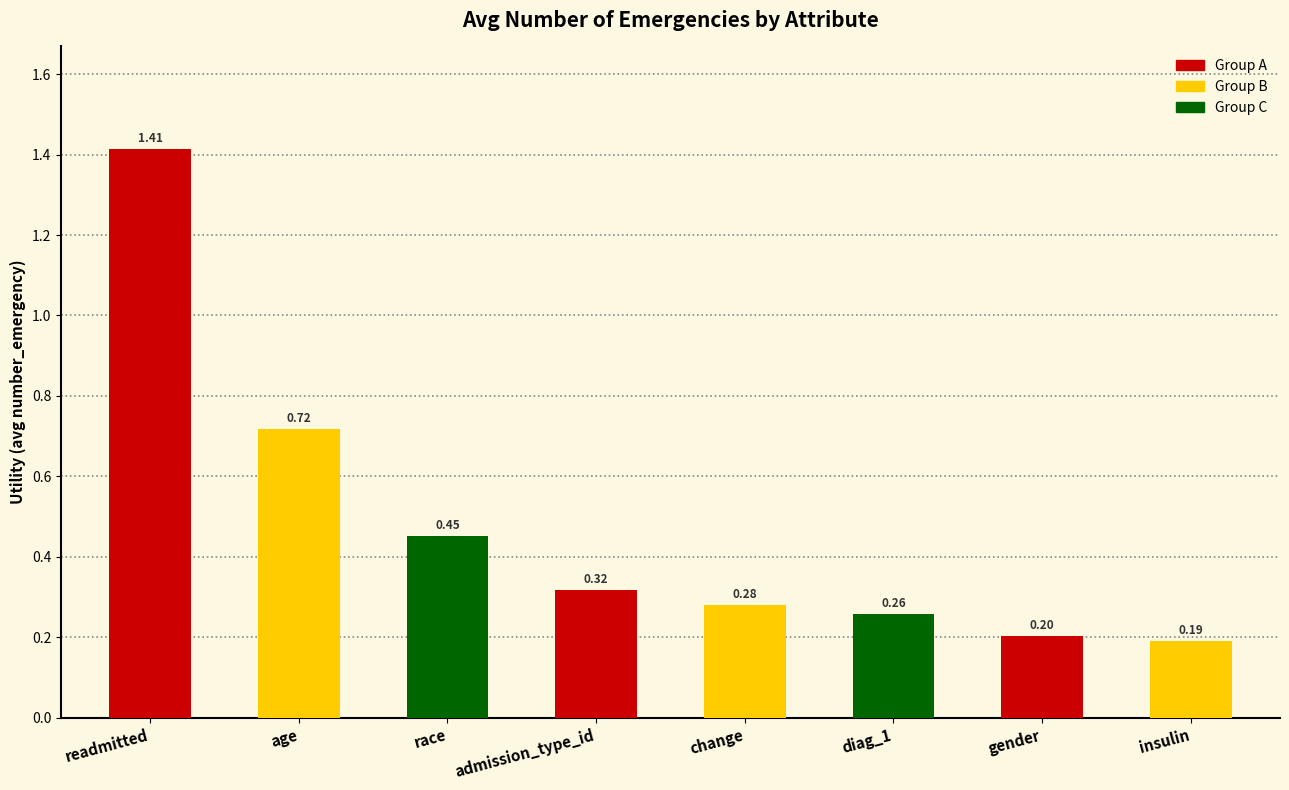

What is the change in value from readmitted to diag_1?

-1.2